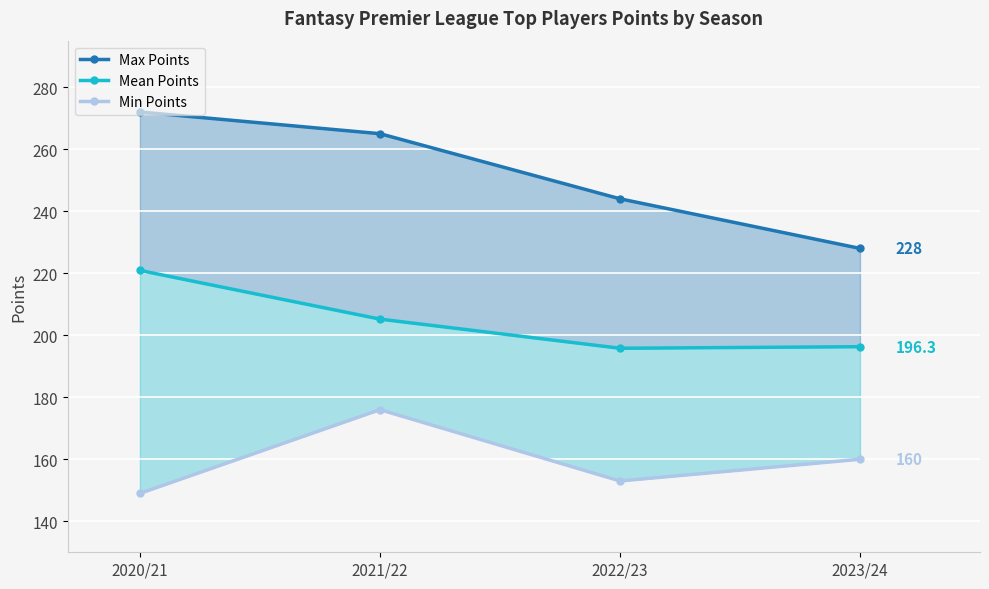

Reading left to right, transcribe all the data shown in this chart.

Max Points: 2020/21=272.0	2021/22=265.0	2022/23=244.0	2023/24=228.0
Mean Points: 2020/21=220.9	2021/22=205.2	2022/23=195.8	2023/24=196.3
Min Points: 2020/21=149.0	2021/22=176.0	2022/23=153.0	2023/24=160.0